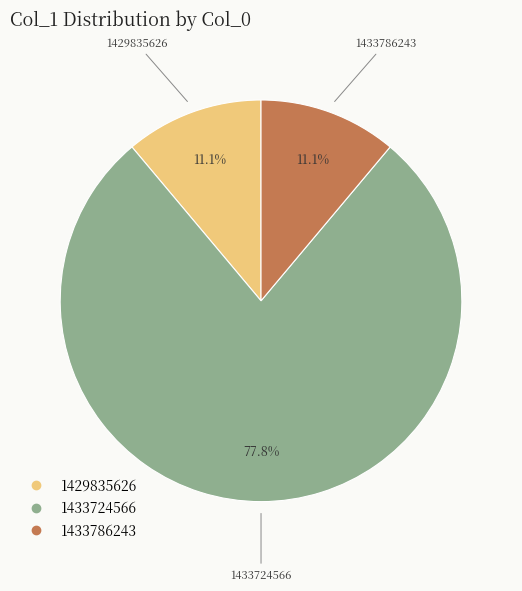

Is there any slice that represents more than half of the pie?

Yes